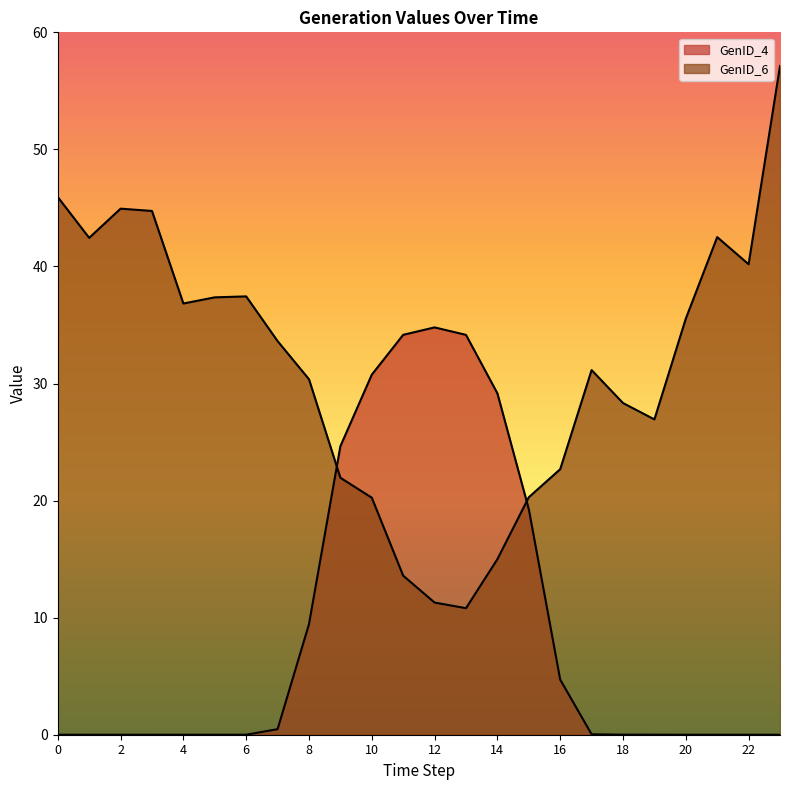

What is the sum of the GenID_4 values at 14 and 17?

29.2